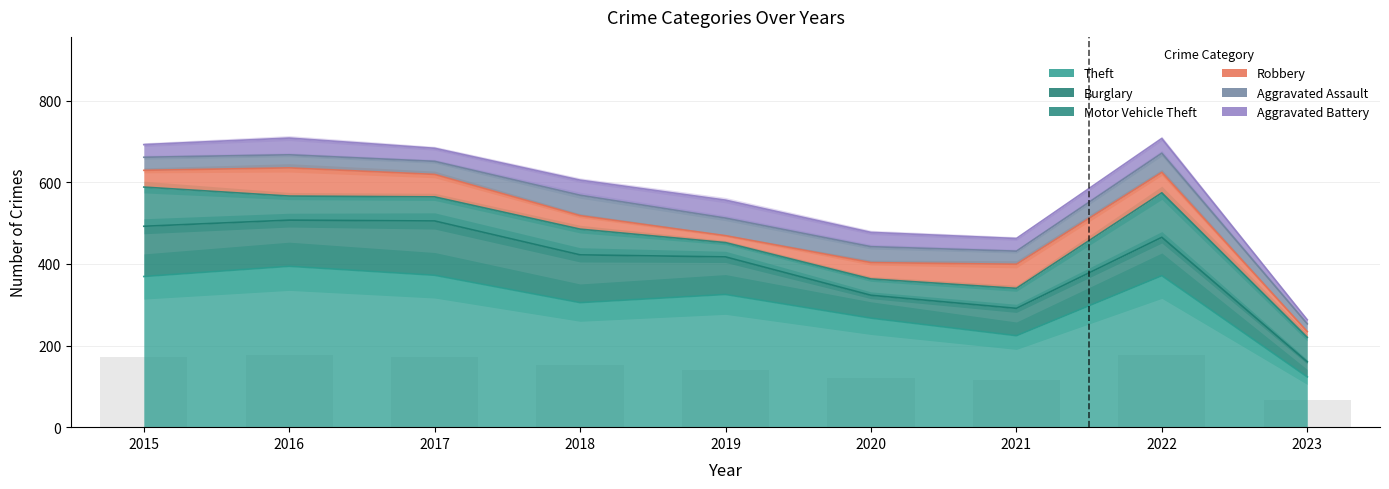

Where does the Aggravated Assault series first go above 32?

2018